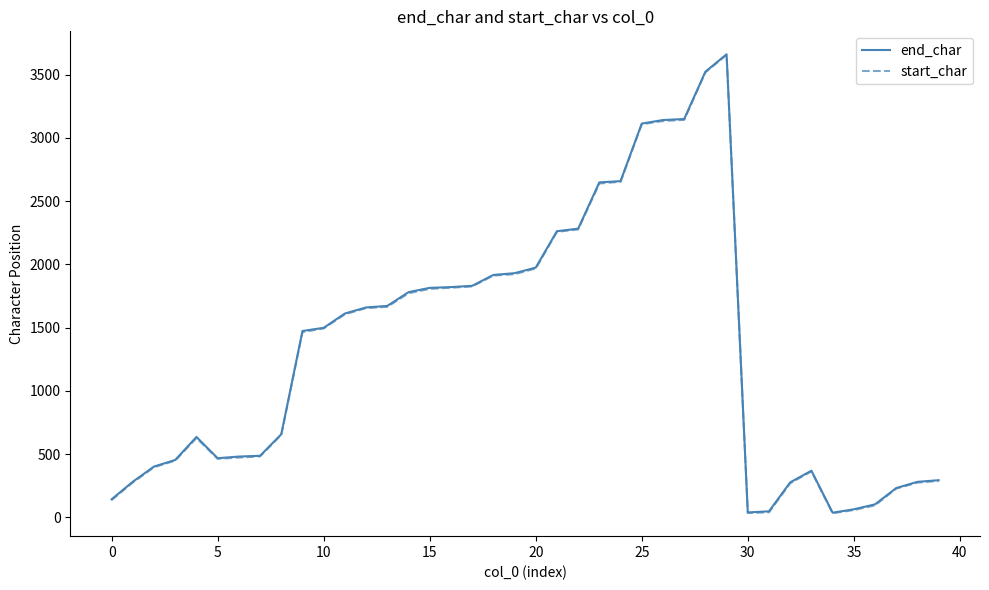

What is the highest value of the end_char series?

3661